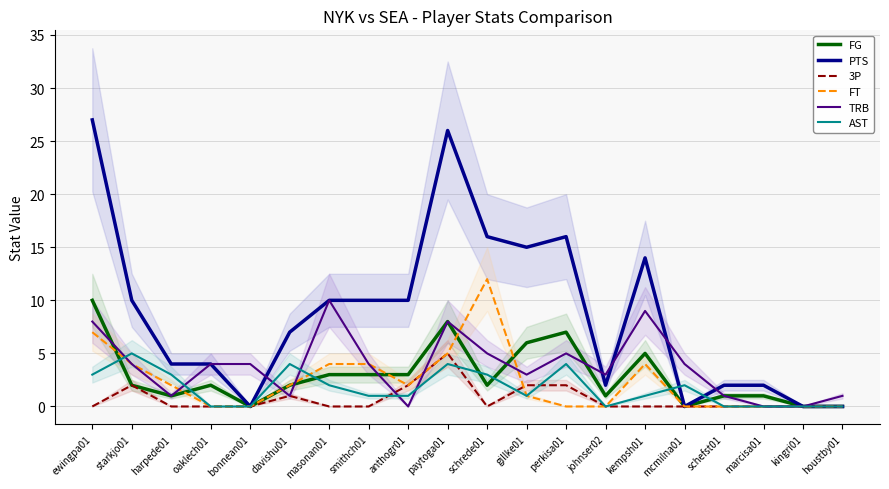

At which category does PTS reach its first local peak?

paytoga01